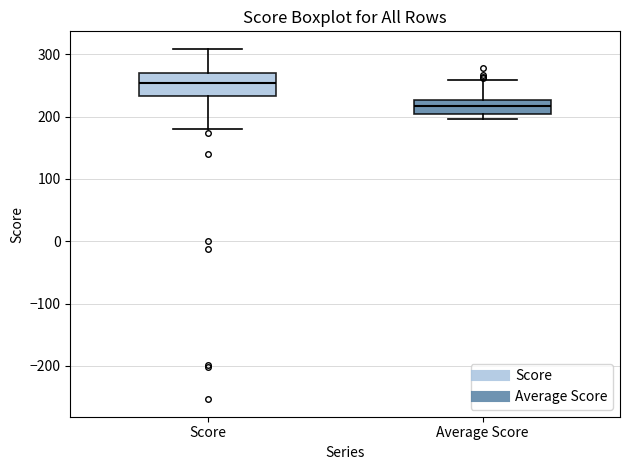

Which box's median line is the lowest?

Average Score